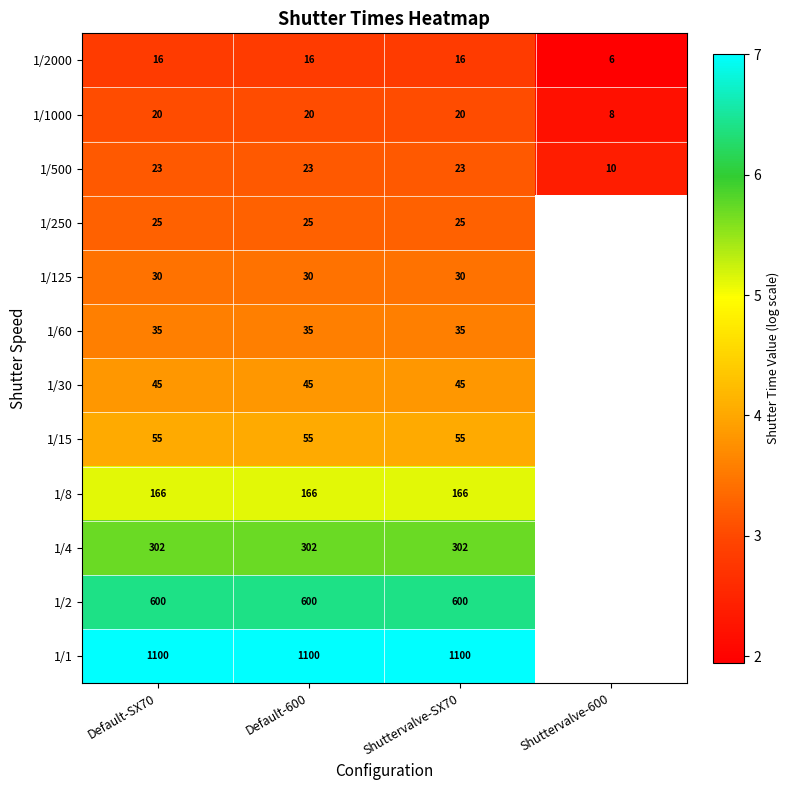

Is the value of 1/8 at Default-SX70 greater than the value of 1/2000 at Default-600?

Yes